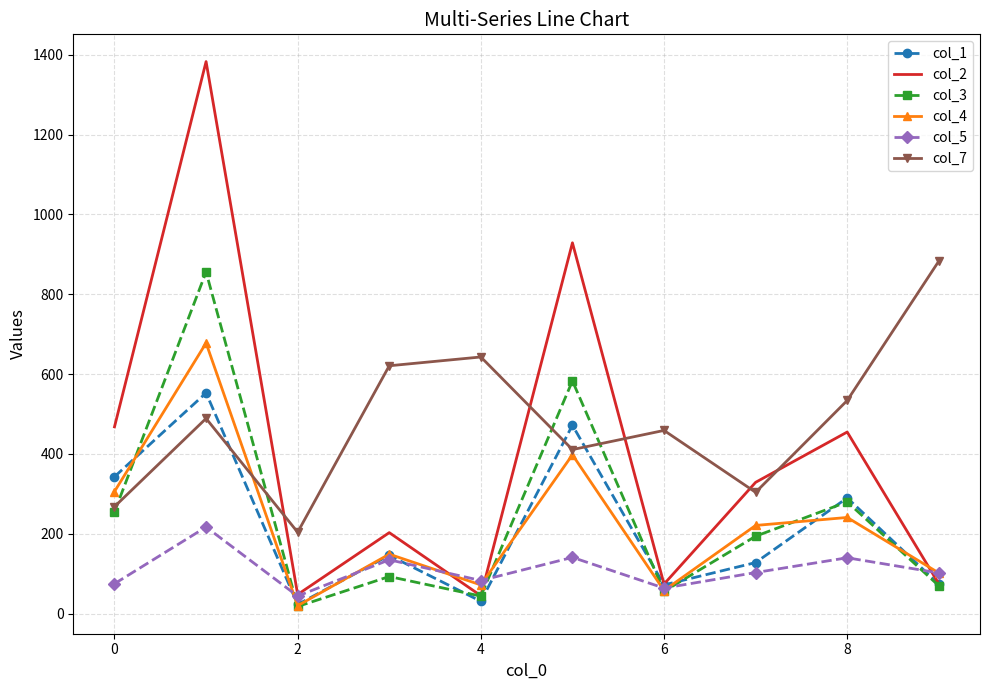

What is the highest value of the col_1 series?

553